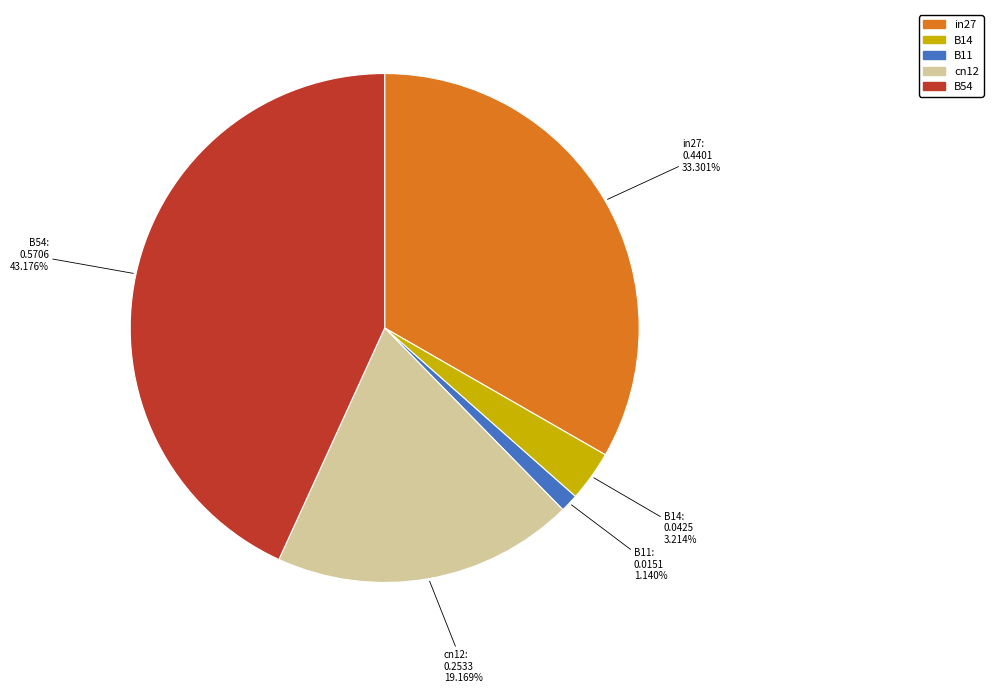

What is the smallest slice in the pie chart?

B11